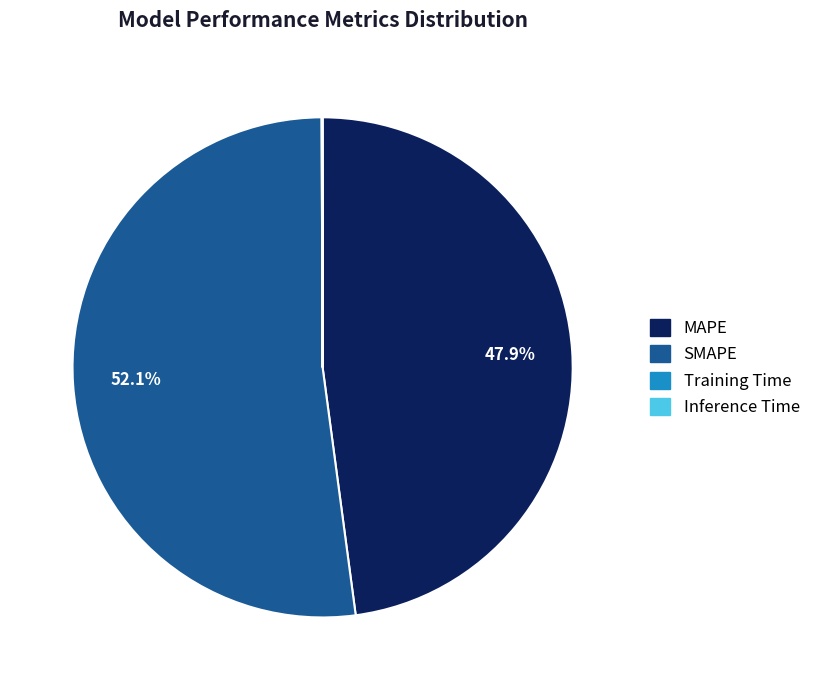

Is there a majority slice in this chart?

Yes